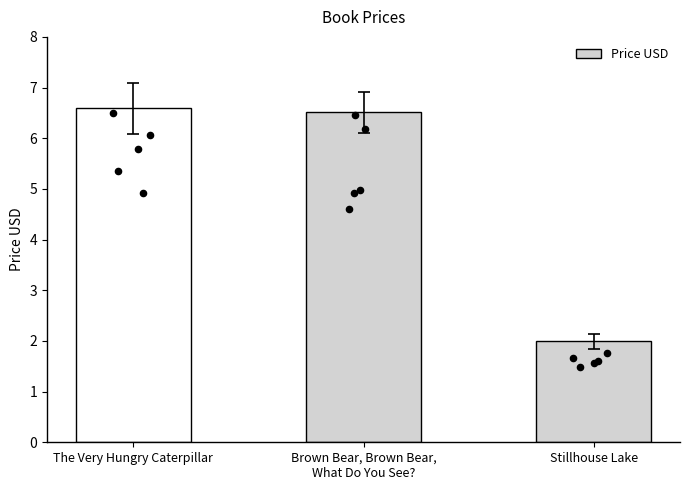

Between The Very Hungry Caterpillar and Stillhouse Lake, which is larger?

The Very Hungry Caterpillar